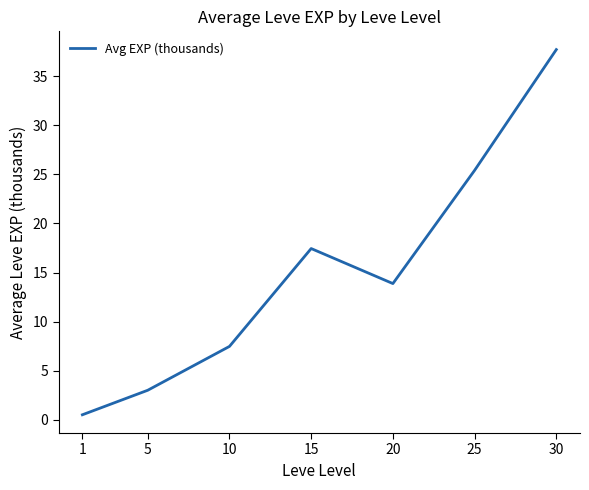

What value does the data have at 10?

7.5